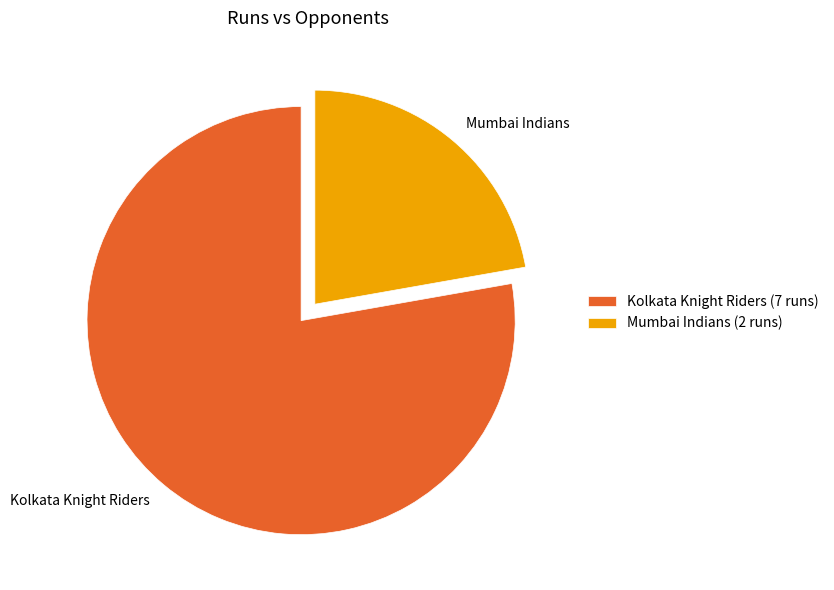

Does Mumbai Indians represent more than half of the total?

No